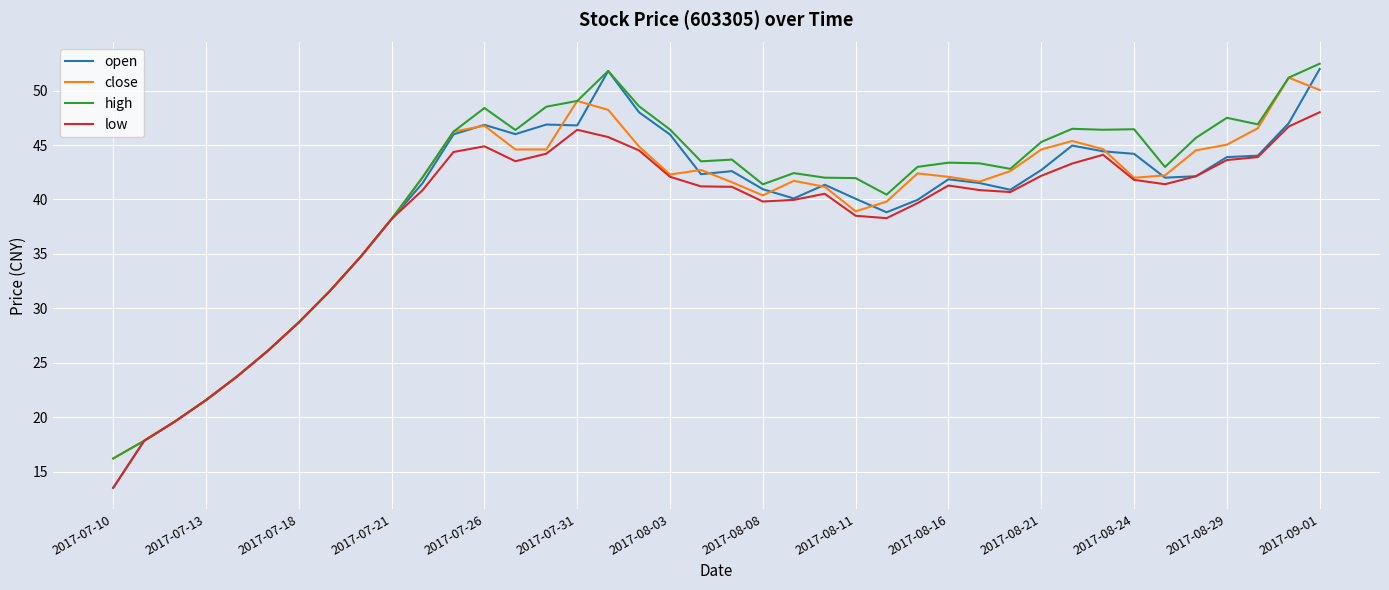

Which series has the largest range (max minus min)?

open